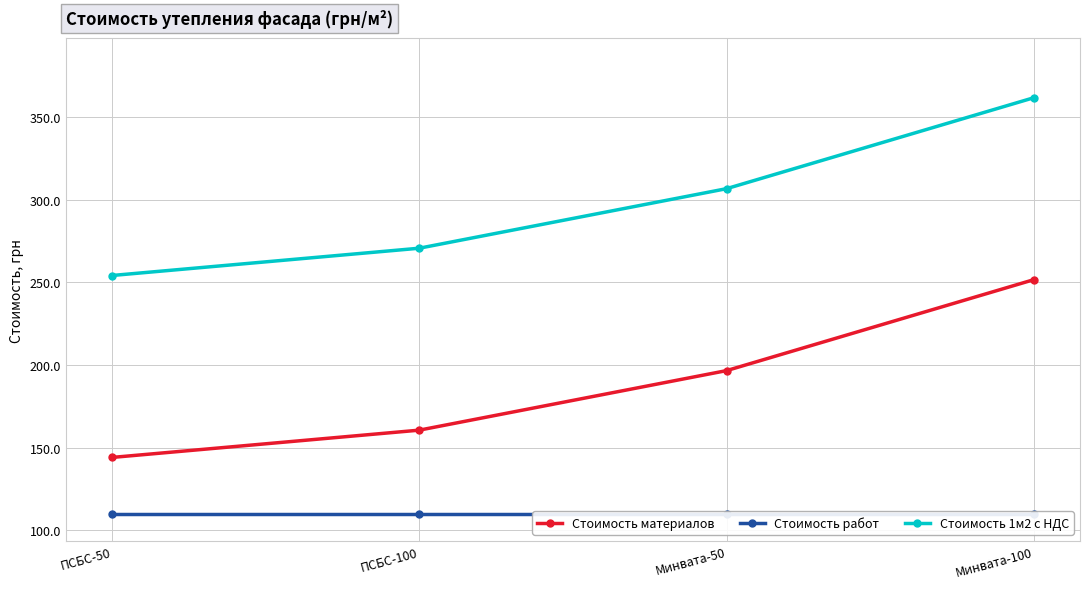

At how many categories does at least one series exceed 154?

4